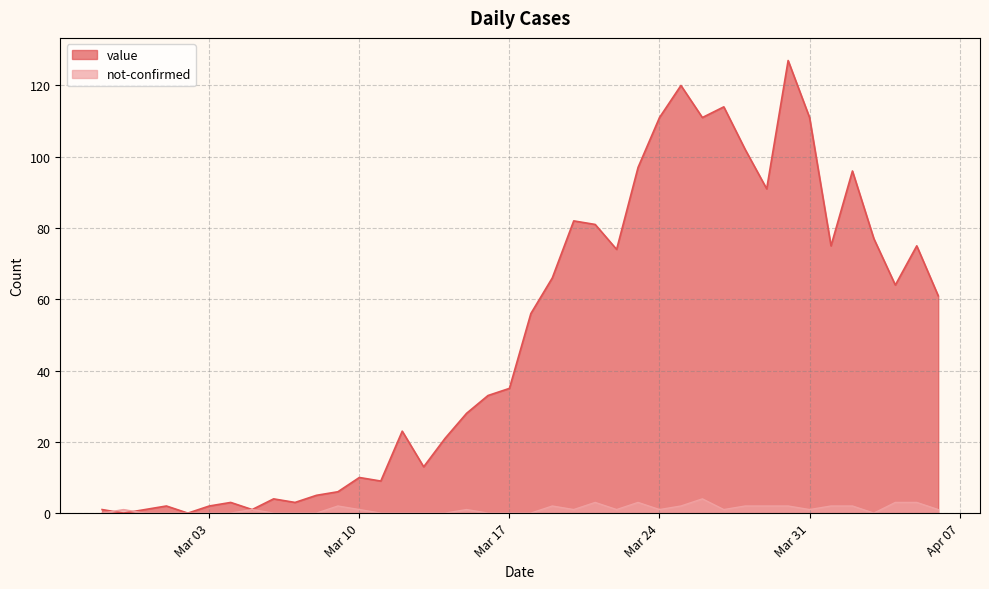

What is the maximum value for not-confirmed?

4